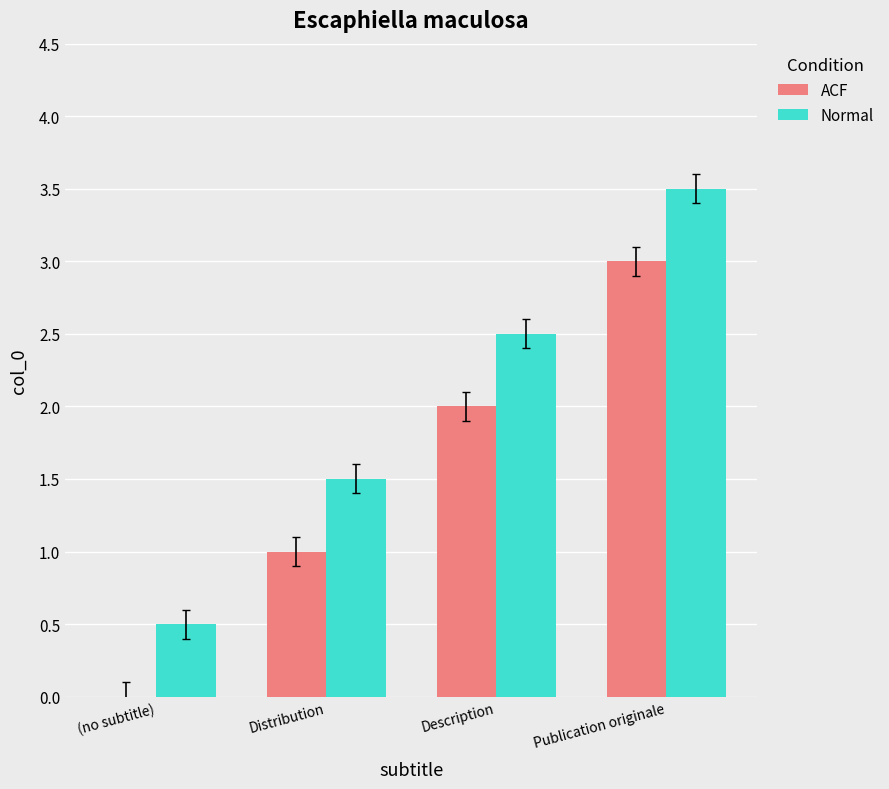

How many values in the Normal series exceed 2?

2